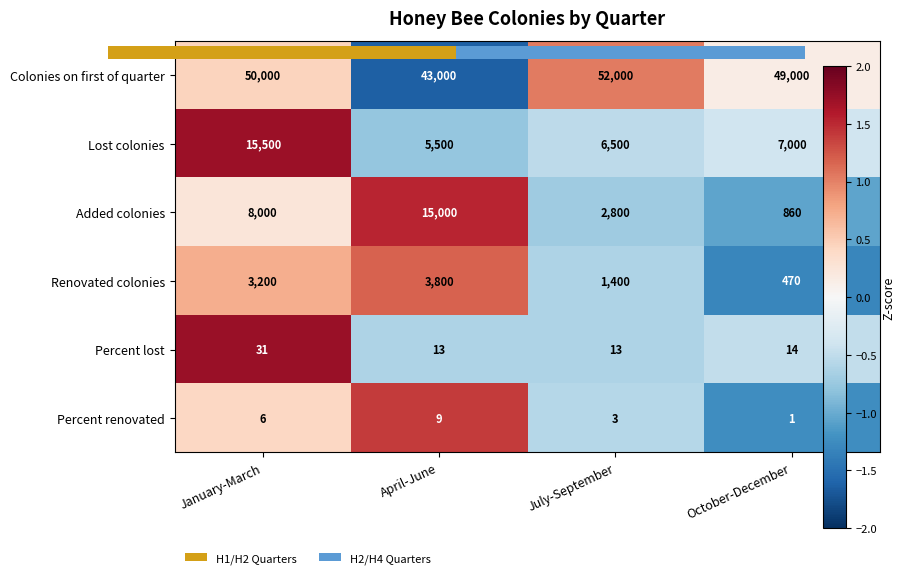

At which label does Percent renovated first exceed 0?

January-March